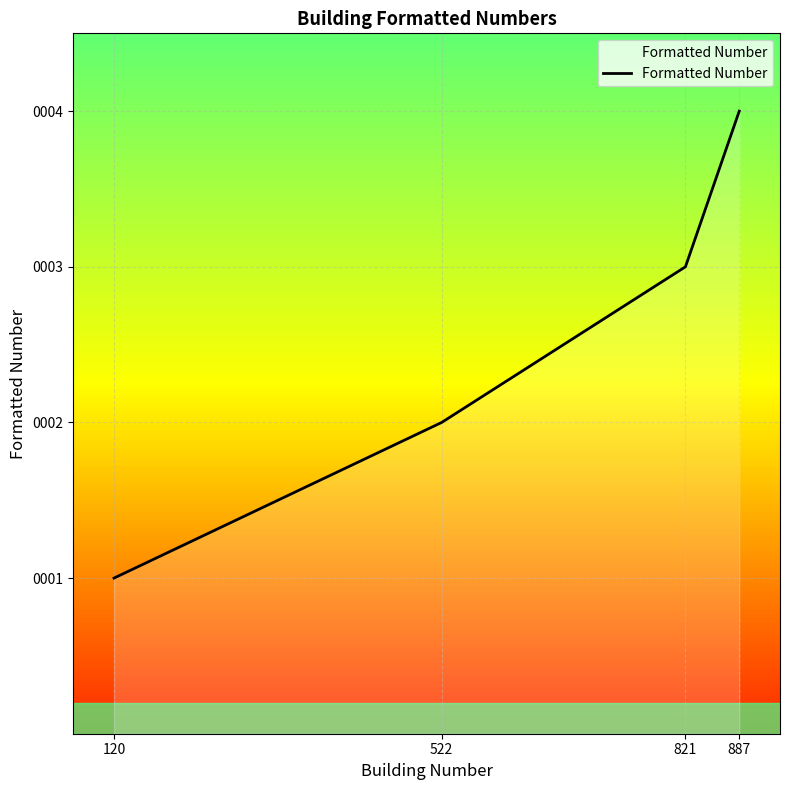

Reading right to left, transcribe all the data shown in this chart.

4	3	2	1